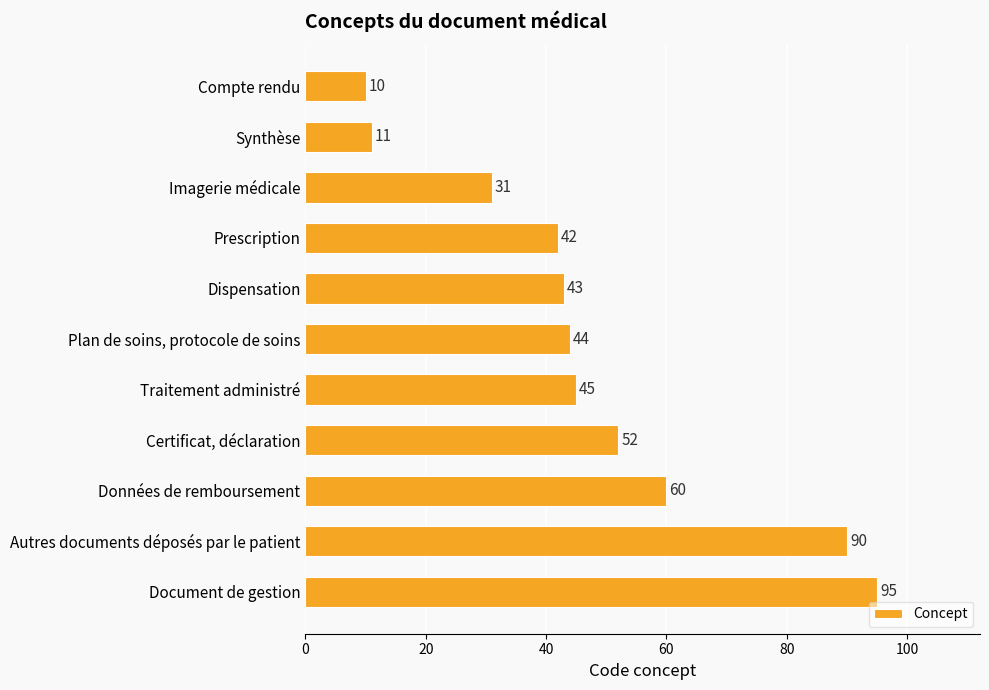

True or false: the data shows 30 at Données de remboursement.

False